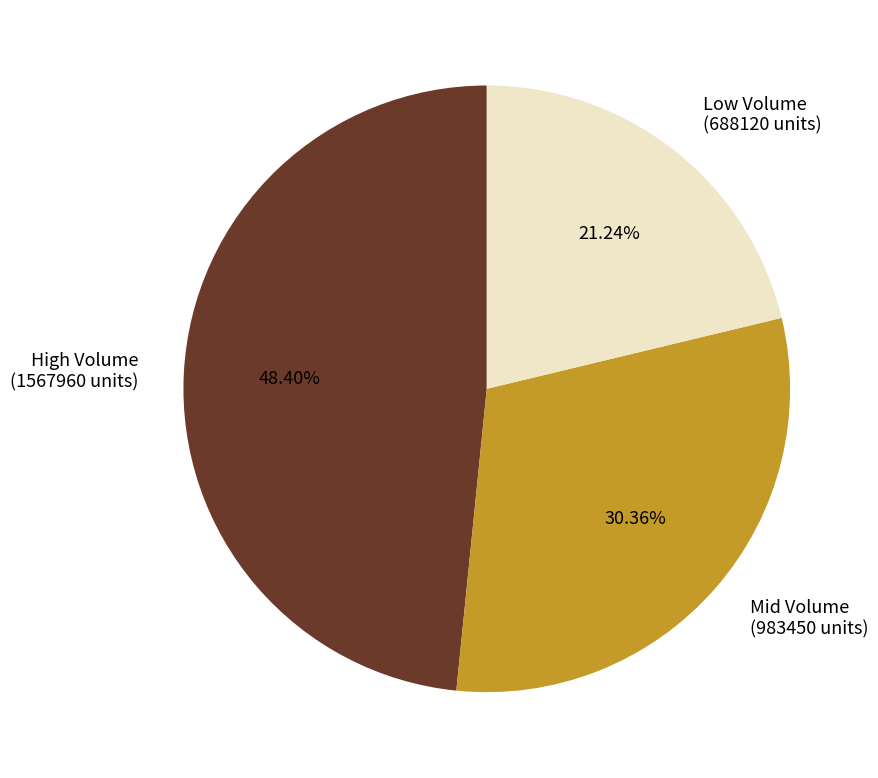

Which category has the biggest portion of the pie?

High Volume (1567960 units)